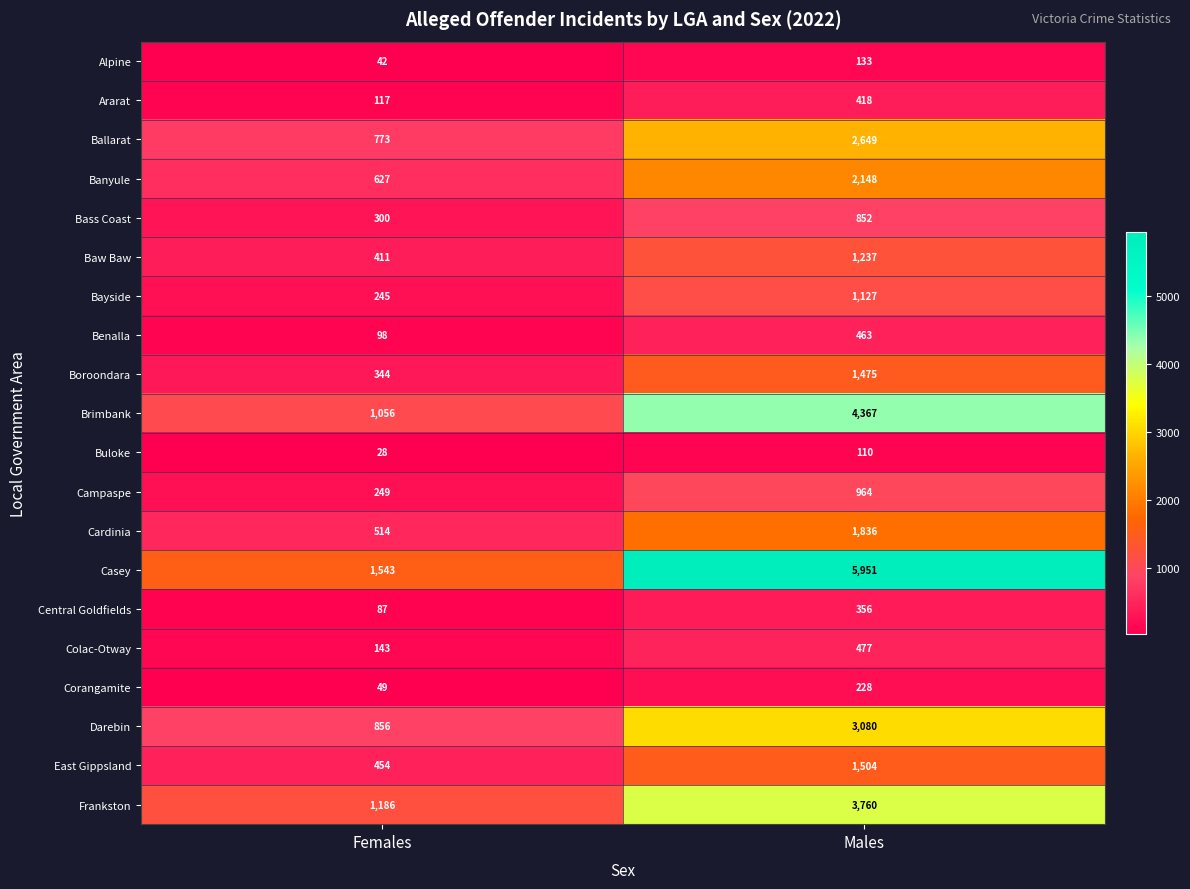

At which category does the chart reach its minimum across all series?

Females